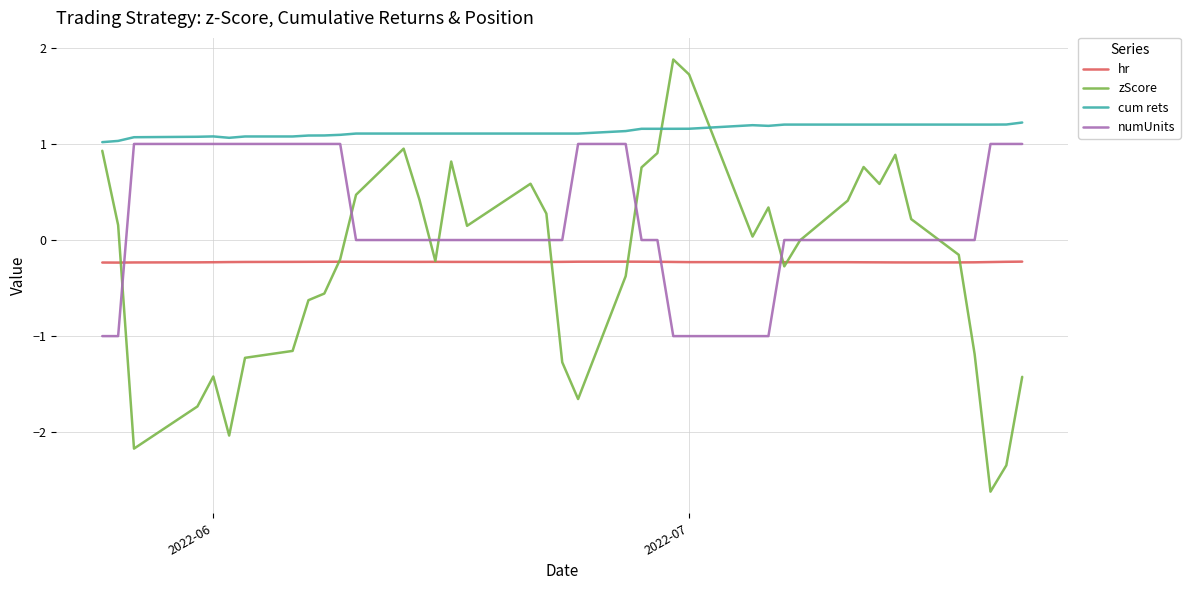

What is the maximum value shown in the chart?

1.9